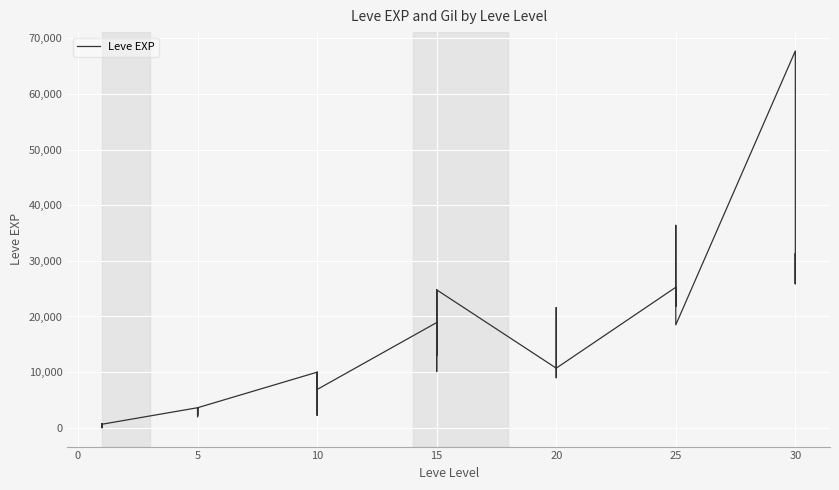

How many lines are shown in the chart?

1